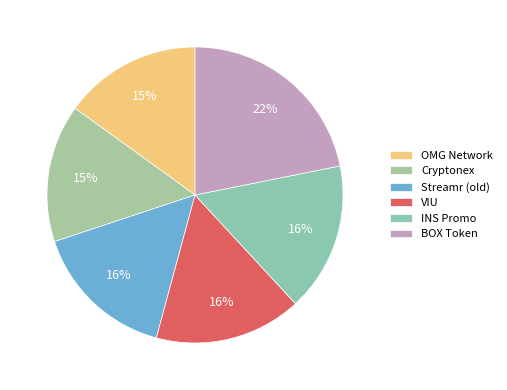

Is there a majority slice in this chart?

No